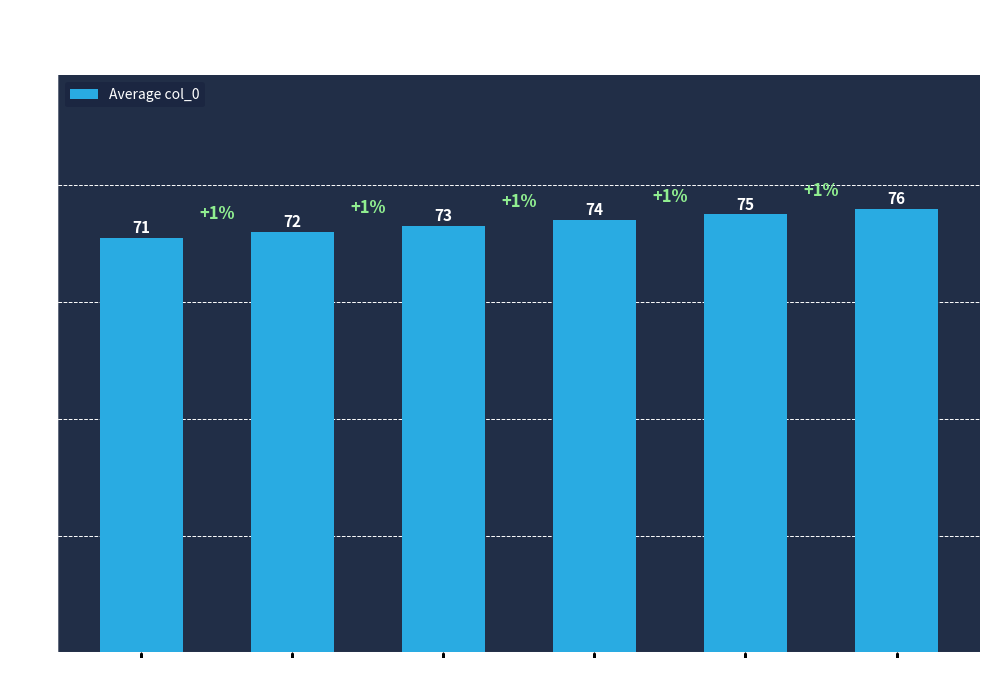

What is the ratio of the value at 16 to the value at 15?

1.0